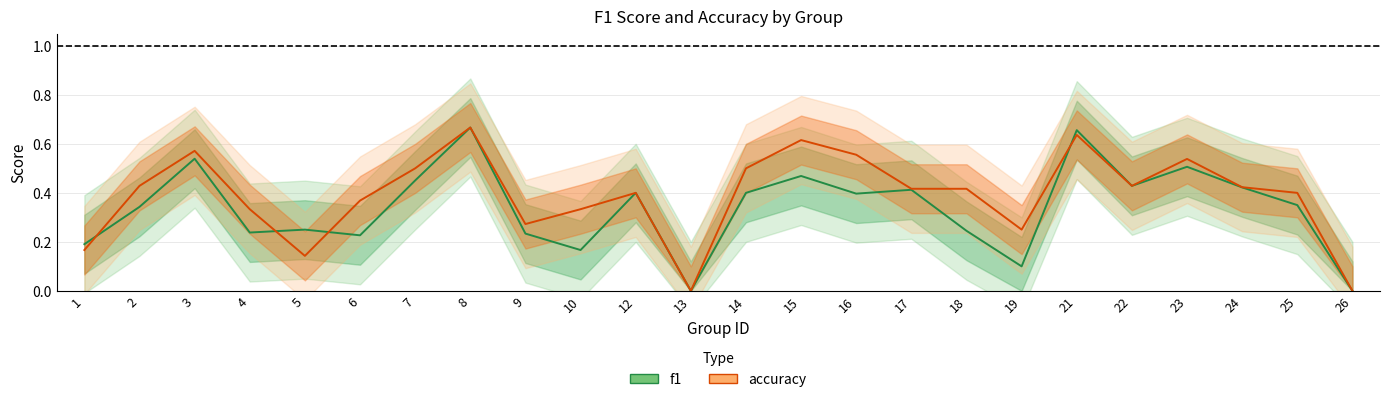

How many interior local valleys does the f1 series have?

7